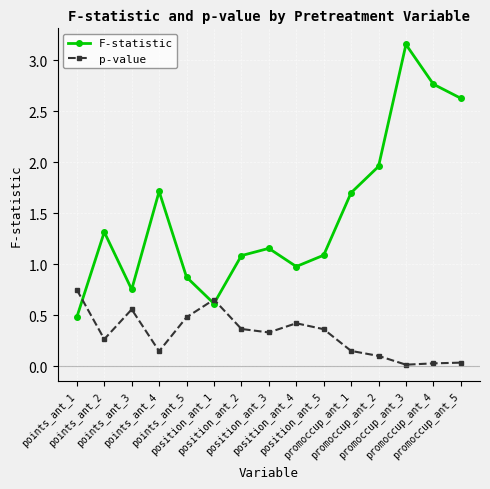

True or false: p-value and F-statistic intersect in this chart.

True